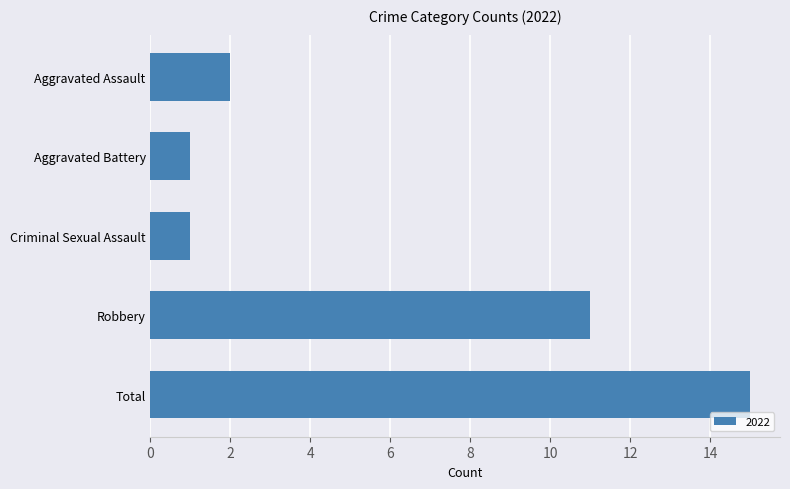

Between Aggravated Assault and Aggravated Battery, which is larger?

Aggravated Assault